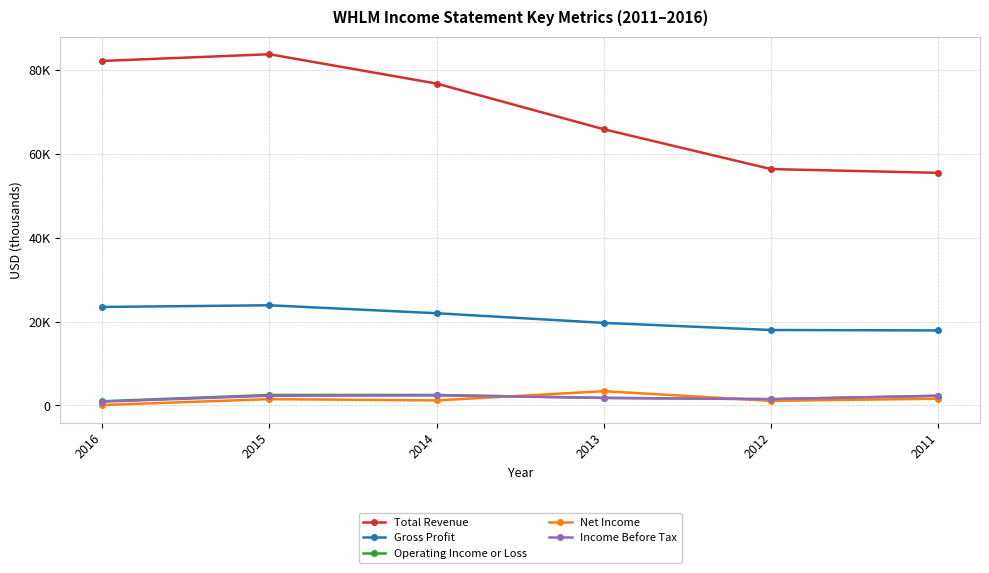

Does the chart have visible grid lines?

Yes